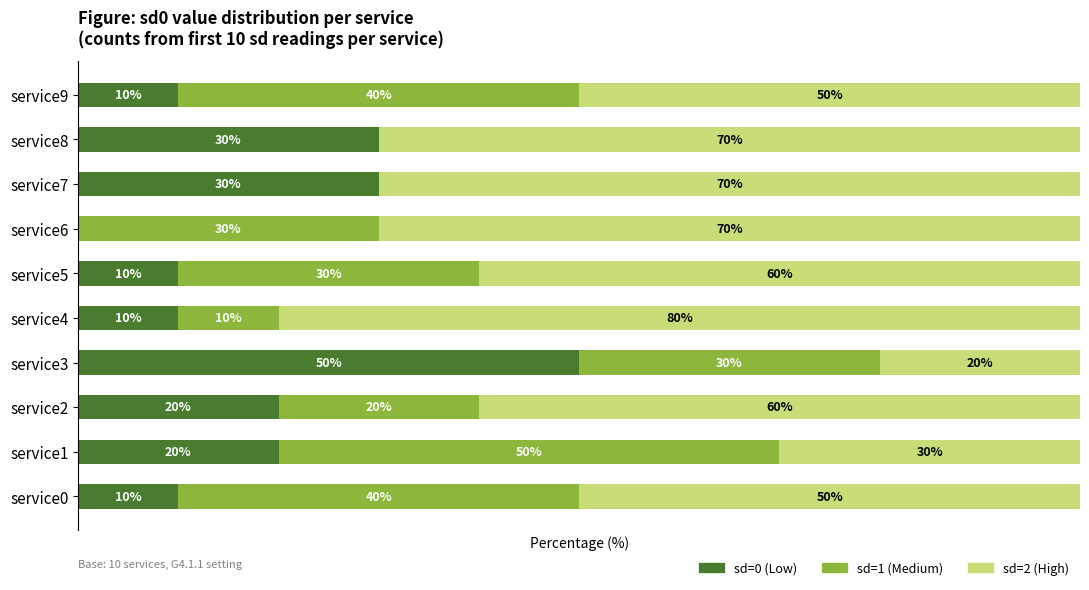

Which category has the highest value in the sd=0 (Low) series?

service3